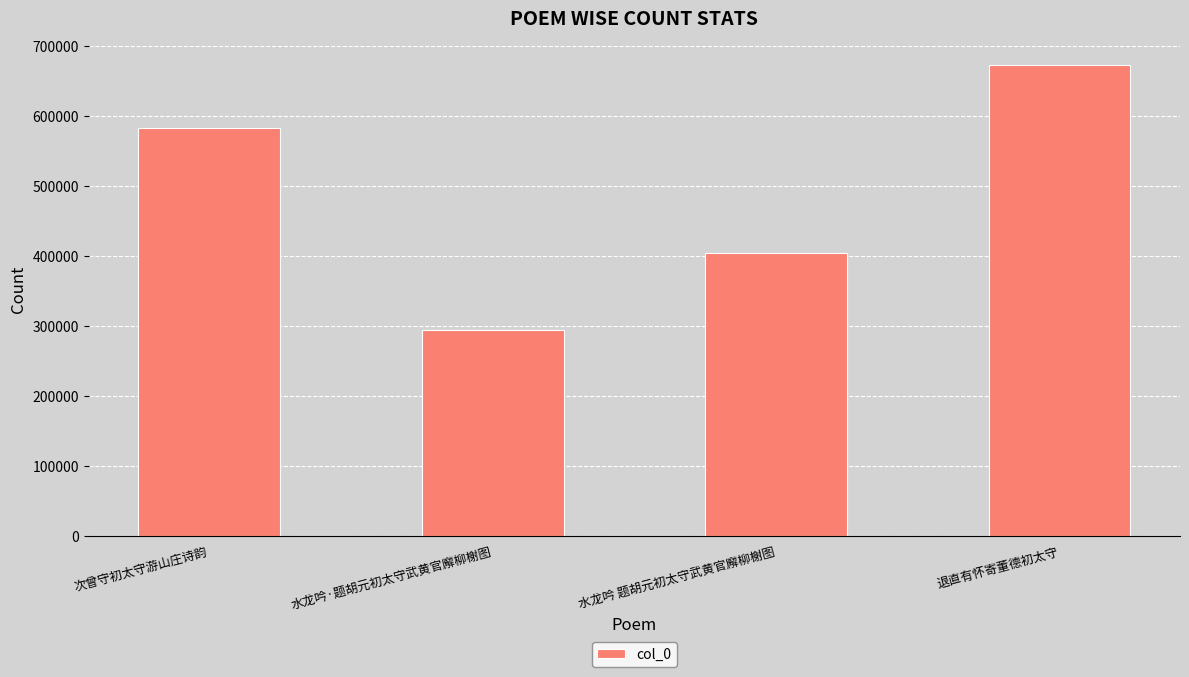

Which label corresponds to the largest value in the chart?

退直有怀寄董德初太守